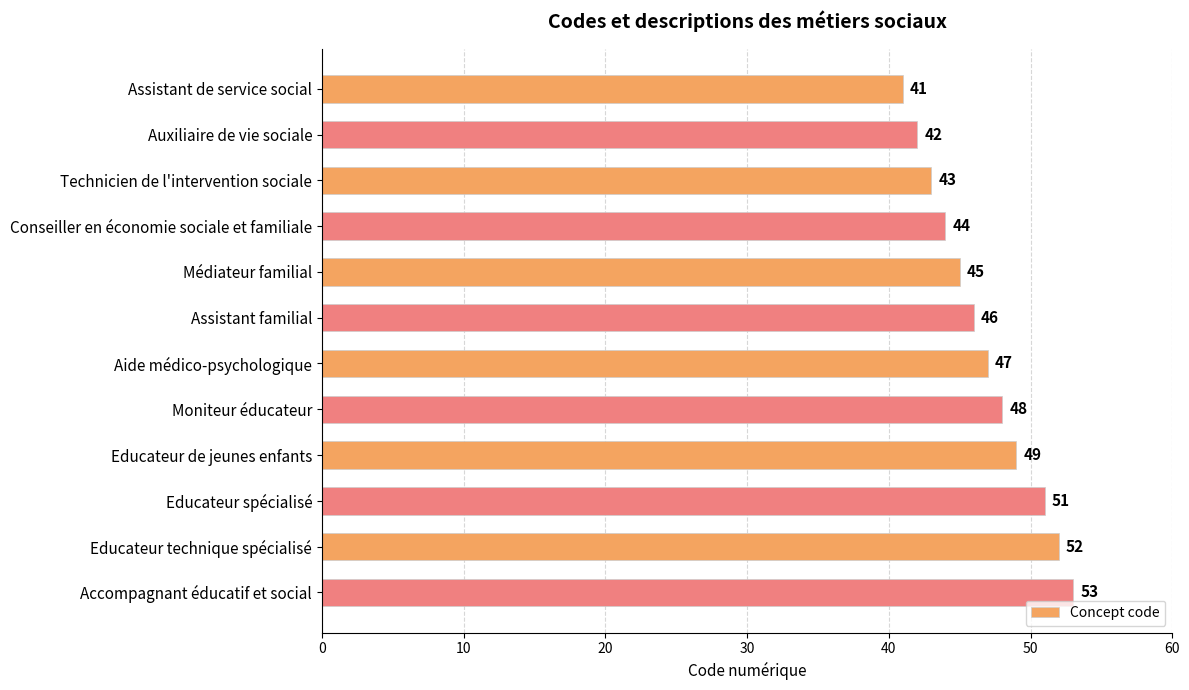

What is the smallest value displayed?

41